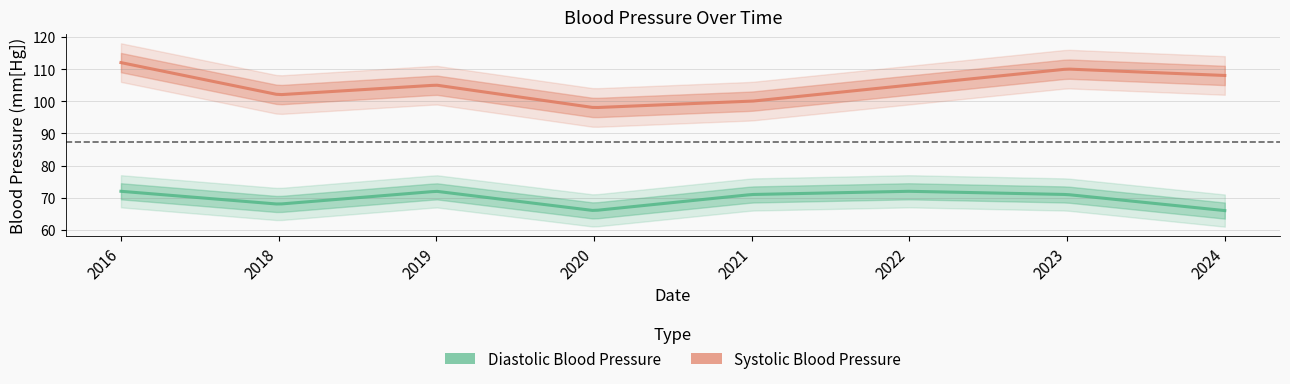

Reading left to right, list all the values displayed in this chart.

Diastolic Blood Pressure: 72	68	72	66	71	72	71	66
Systolic Blood Pressure: 112	102	105	98	100	105	110	108